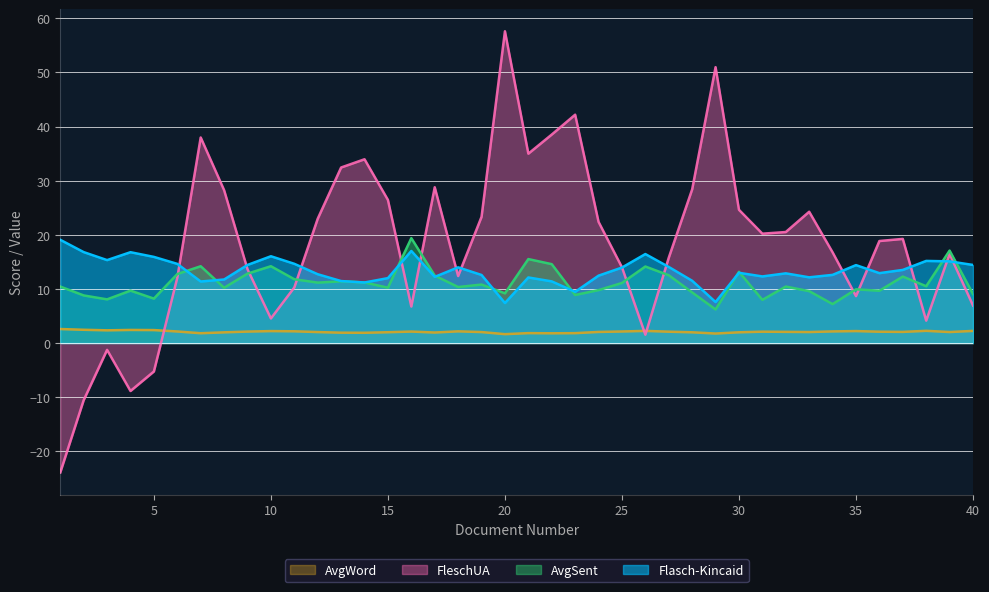

Read the FleschUA value at 23.

42.2